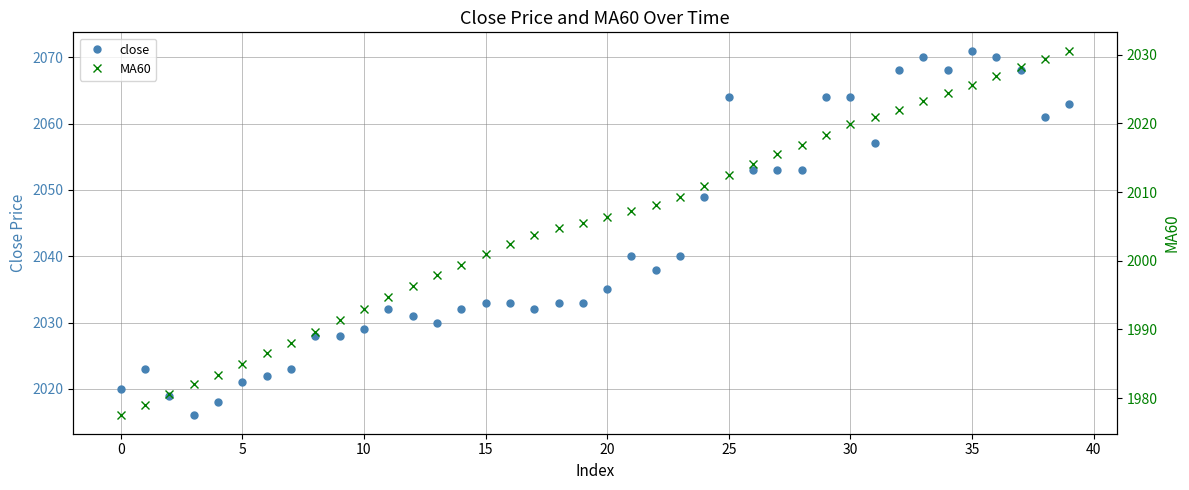

Which series has the largest total across all categories?

close